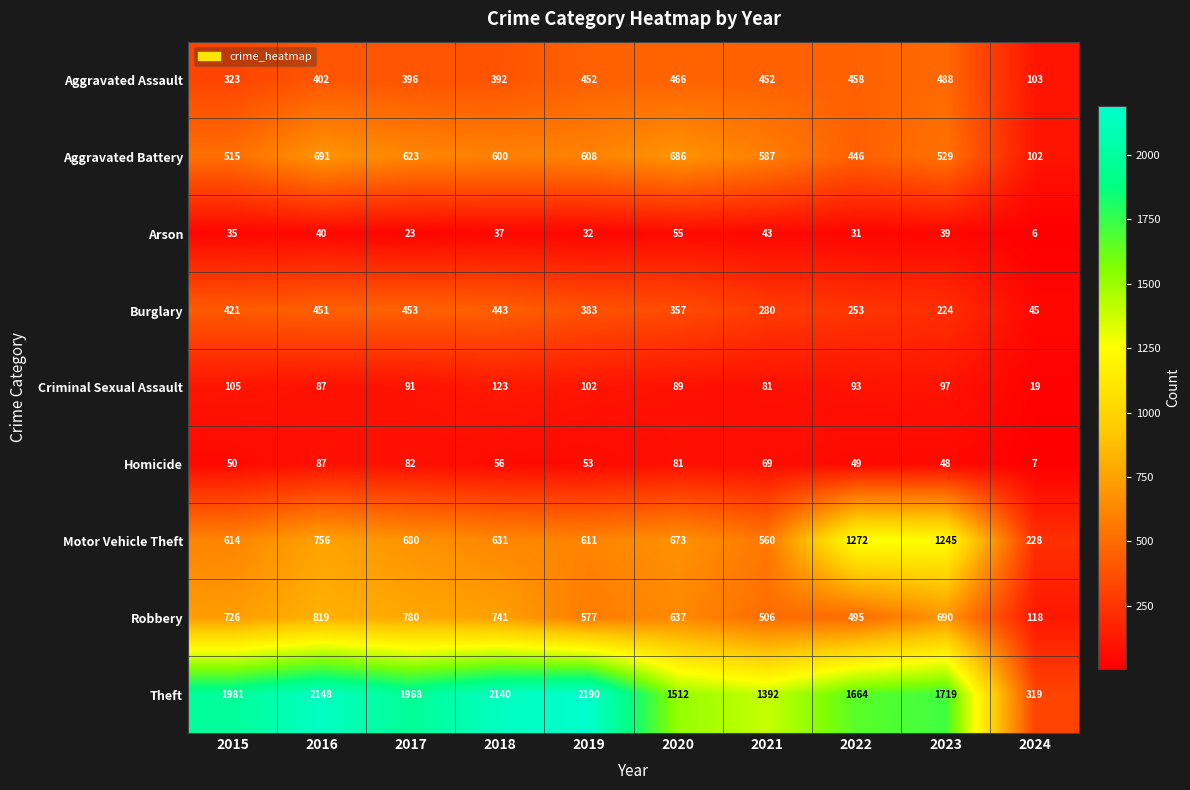

What is the smallest value displayed?

6